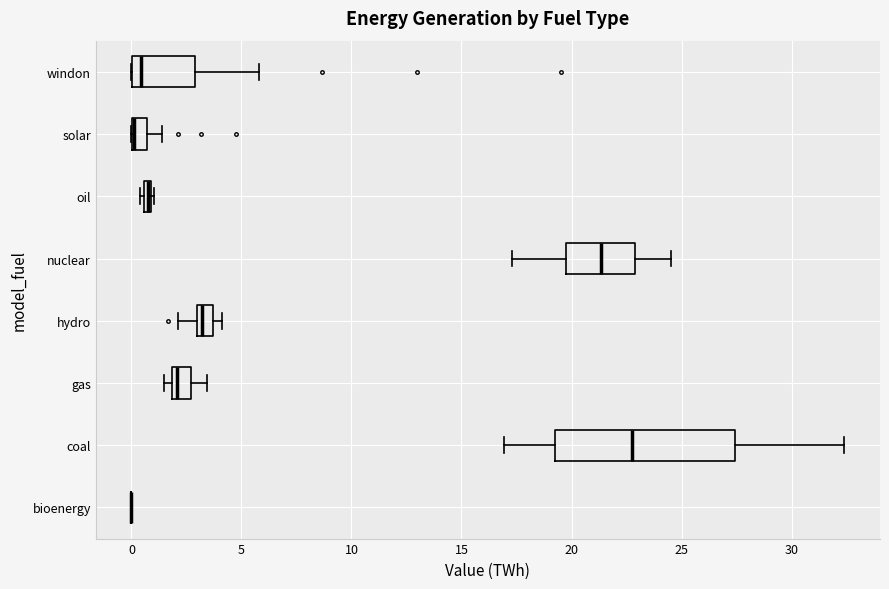

Comparing the boxes themselves (not the whiskers), which one is the widest?

coal